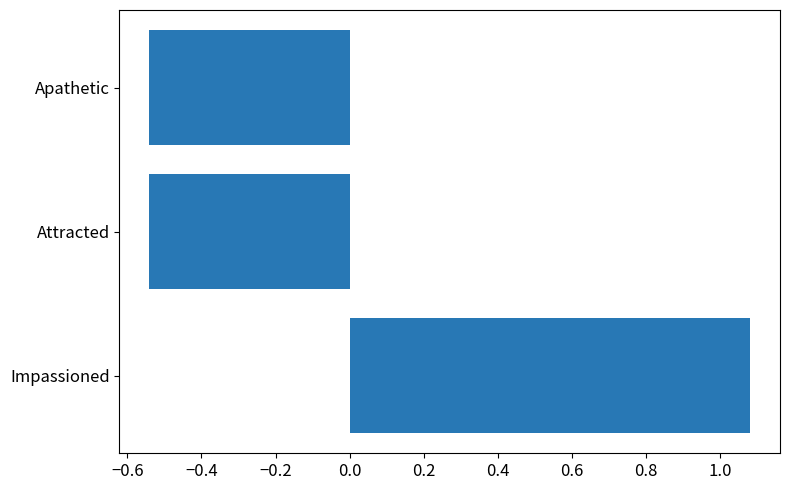

Count the number of data series in this chart.

1